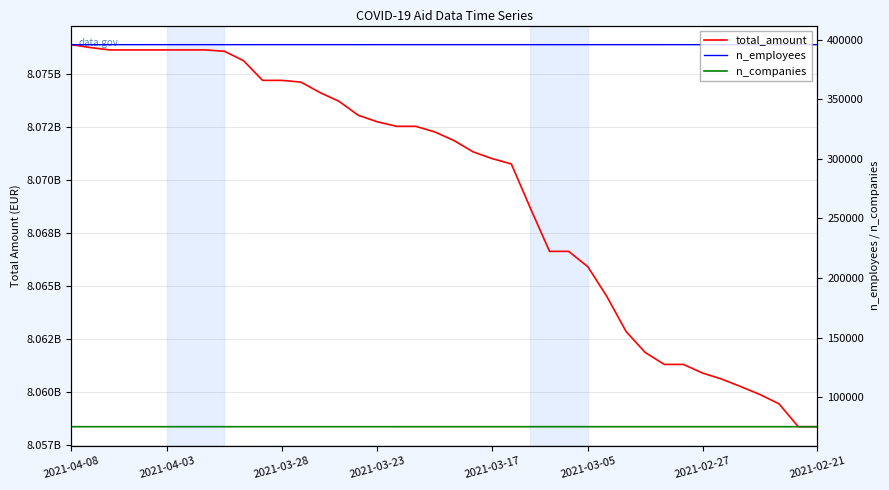

Where is n_companies nearest to the value 75140?

29